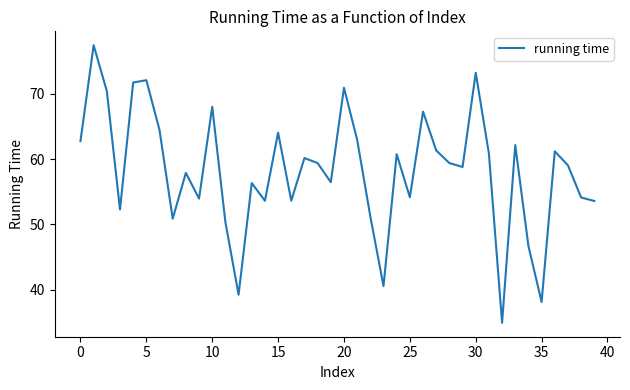

What is the minimum value shown in the chart?

34.9